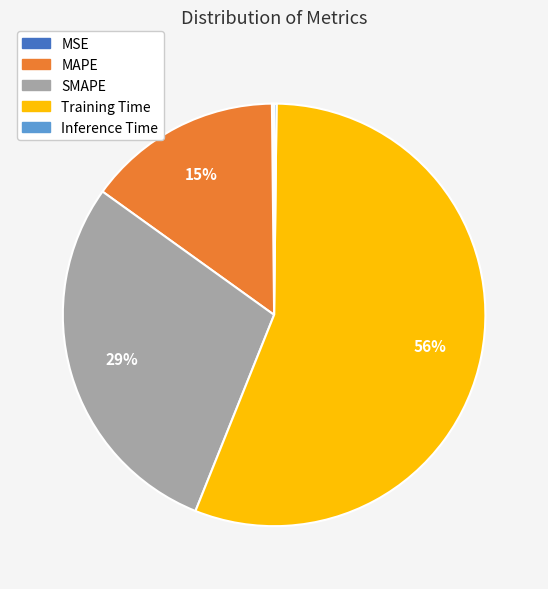

The Training Time slice represents 61% of the pie. True or false?

False